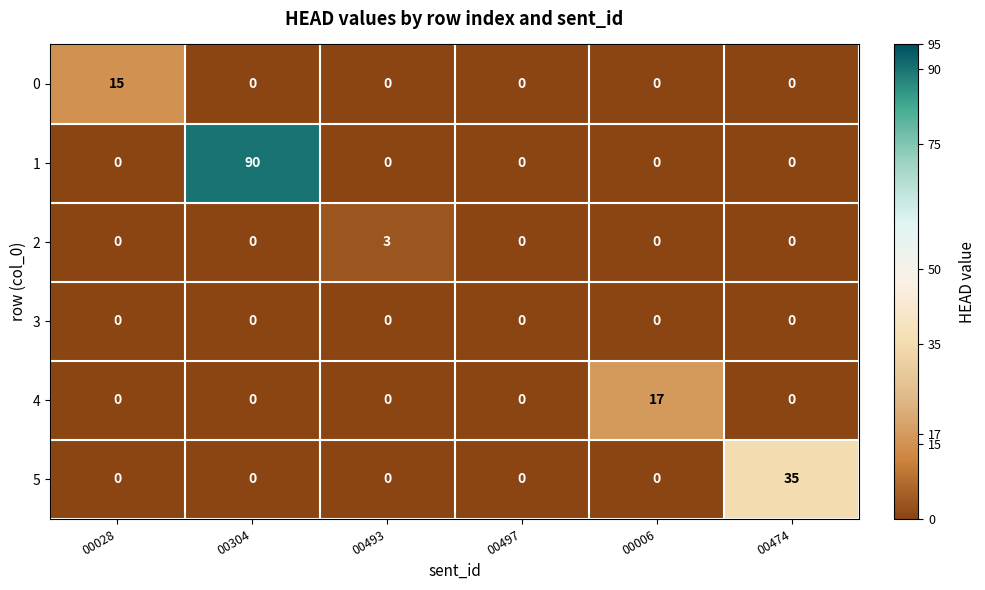

What is the total value across all series at 00006?

17